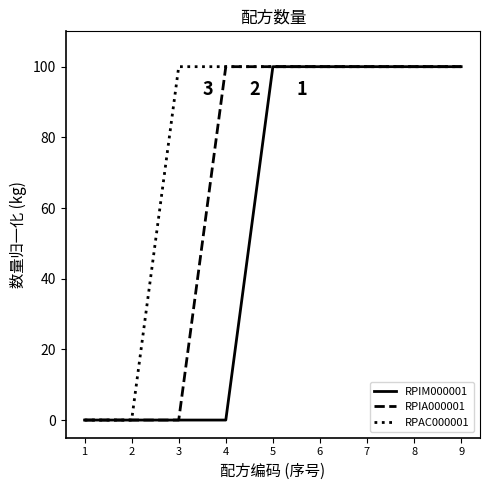

Rank the series by their average value, from highest to lowest.

RPAC000001, RPIA000001, RPIM000001